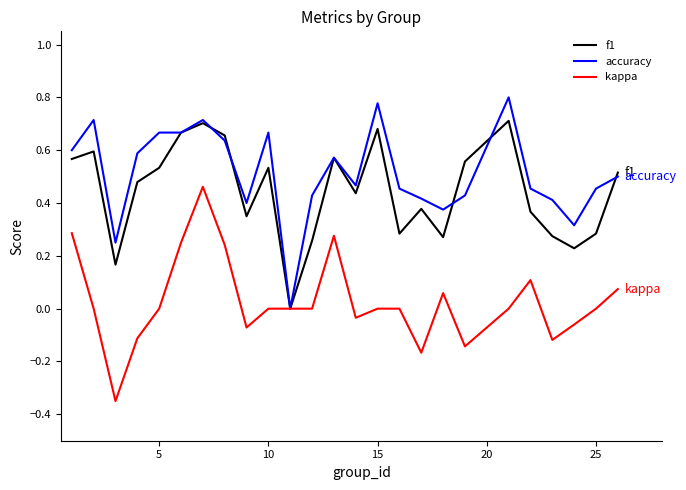

True or false: kappa has more than 0 points higher than both neighbors.

True